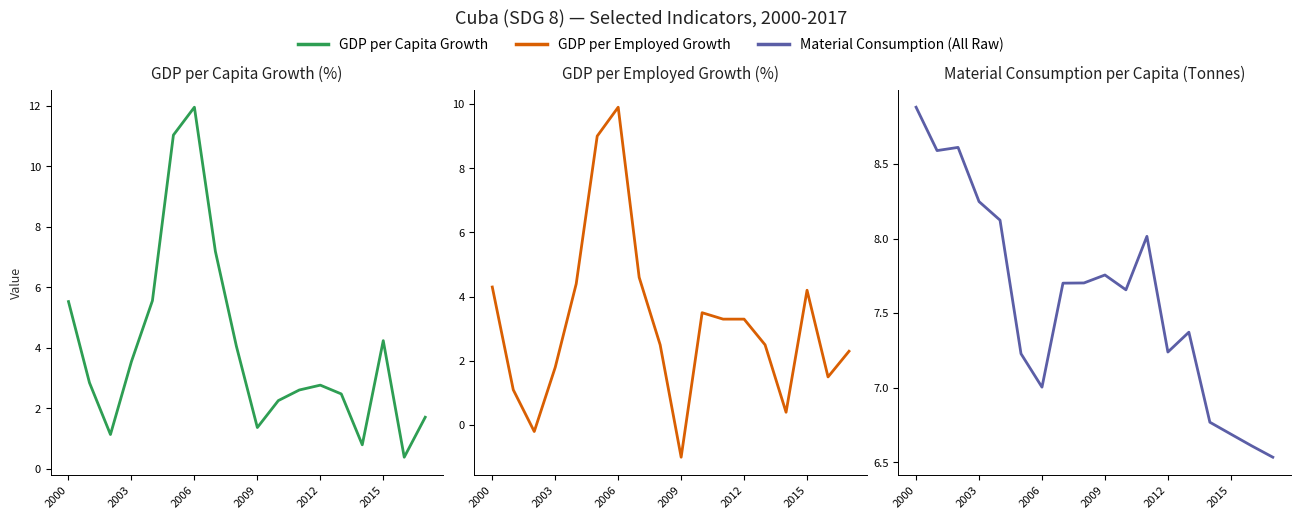

At how many categories does at least one series exceed 5?

18